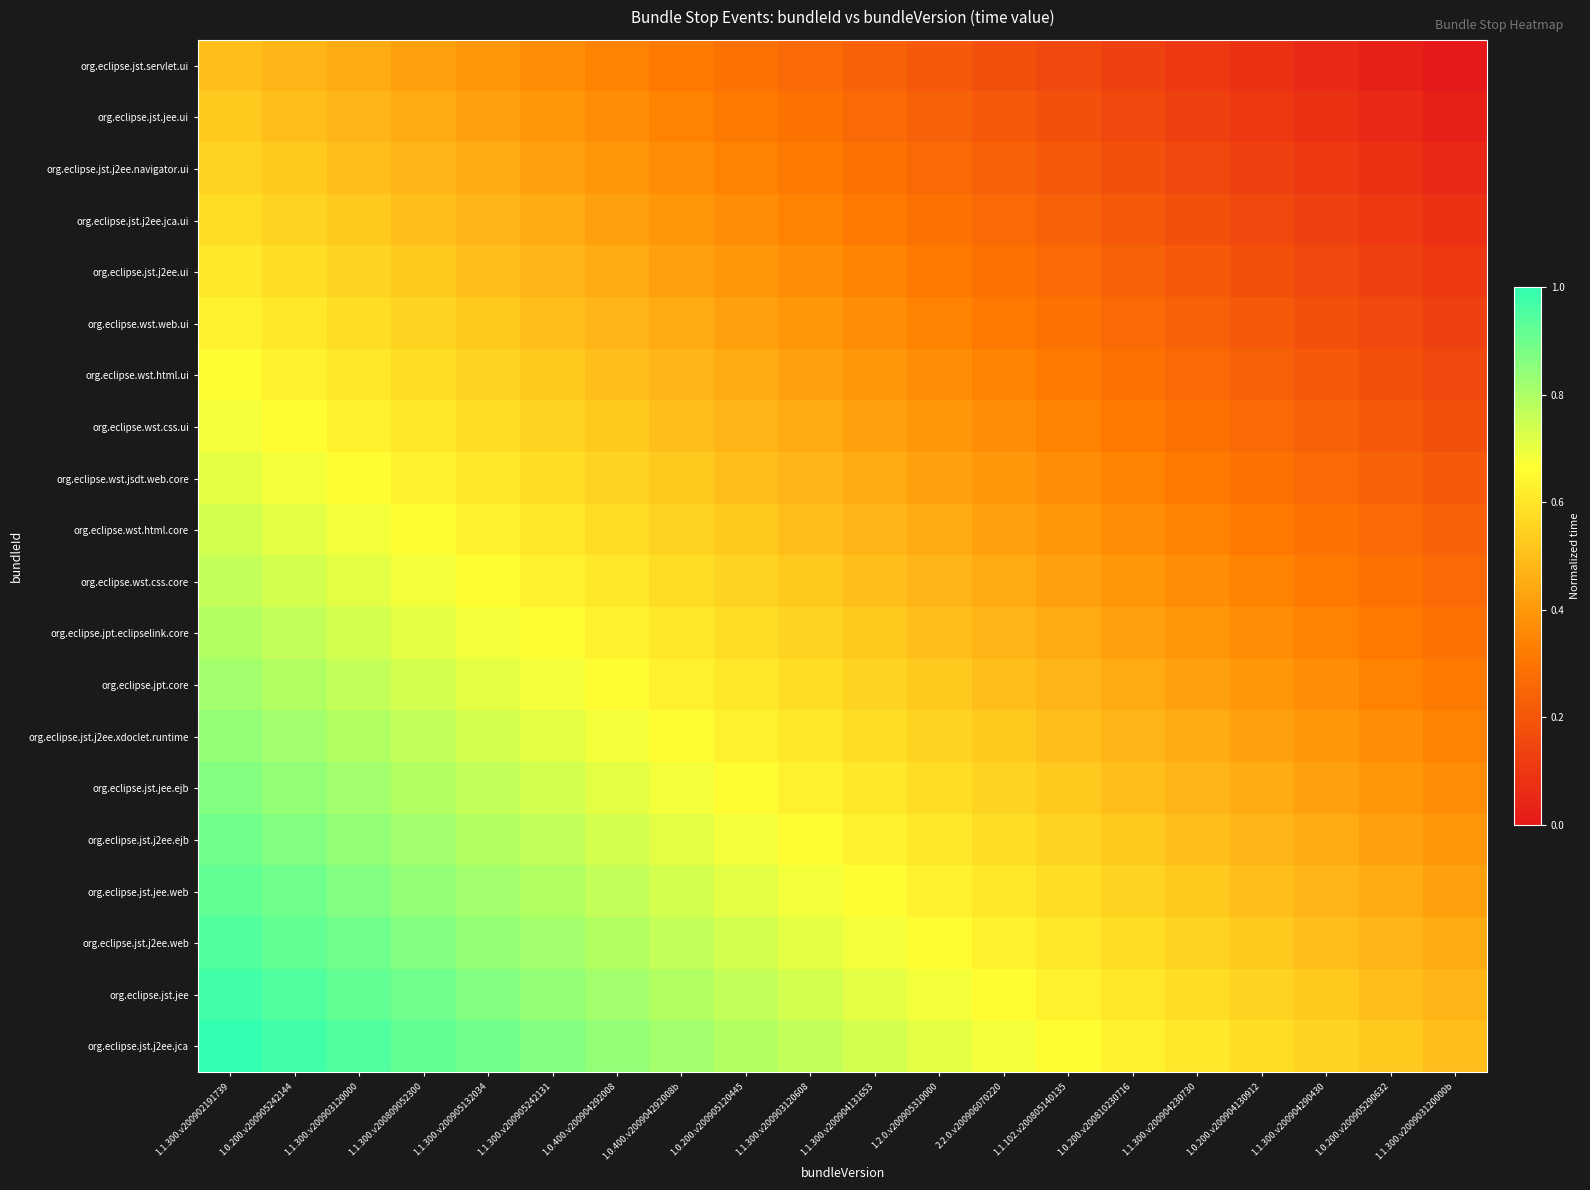

Reading left to right, extract all data points from this chart.

org.eclipse.jst.servlet.ui: 1.1.300.v200902191739=0.5	1.0.200.v200905242144=0.5	1.1.300.v200903120000=0.4	1.1.300.v200809052300=0.4	1.1.300.v200905132034=0.4	1.1.300.v200905242131=0.4	1.0.400.v200904292008=0.3	1.0.400.v200904292008b=0.3	1.0.200.v200905120445=0.3	1.1.300.v200903120608=0.3	1.1.300.v200904131653=0.2	1.2.0.v200905310000=0.2	2.2.0.v200906070220=0.2	1.1.102.v200805140135=0.2	1.0.200.v200810230716=0.1	1.1.300.v200904230730=0.1	1.0.200.v200904130912=0.1	1.1.300.v200904290430=0.1	1.0.200.v200905290632=0.0	1.1.300.v200903120000b=0.0
org.eclipse.jst.jee.ui: 1.1.300.v200902191739=0.5	1.0.200.v200905242144=0.5	1.1.300.v200903120000=0.5	1.1.300.v200809052300=0.4	1.1.300.v200905132034=0.4	1.1.300.v200905242131=0.4	1.0.400.v200904292008=0.4	1.0.400.v200904292008b=0.3	1.0.200.v200905120445=0.3	1.1.300.v200903120608=0.3	1.1.300.v200904131653=0.3	1.2.0.v200905310000=0.2	2.2.0.v200906070220=0.2	1.1.102.v200805140135=0.2	1.0.200.v200810230716=0.2	1.1.300.v200904230730=0.1	1.0.200.v200904130912=0.1	1.1.300.v200904290430=0.1	1.0.200.v200905290632=0.1	1.1.300.v200903120000b=0.0
org.eclipse.jst.j2ee.navigator.ui: 1.1.300.v200902191739=0.6	1.0.200.v200905242144=0.5	1.1.300.v200903120000=0.5	1.1.300.v200809052300=0.5	1.1.300.v200905132034=0.4	1.1.300.v200905242131=0.4	1.0.400.v200904292008=0.4	1.0.400.v200904292008b=0.4	1.0.200.v200905120445=0.3	1.1.300.v200903120608=0.3	1.1.300.v200904131653=0.3	1.2.0.v200905310000=0.3	2.2.0.v200906070220=0.2	1.1.102.v200805140135=0.2	1.0.200.v200810230716=0.2	1.1.300.v200904230730=0.2	1.0.200.v200904130912=0.1	1.1.300.v200904290430=0.1	1.0.200.v200905290632=0.1	1.1.300.v200903120000b=0.1
org.eclipse.jst.j2ee.jca.ui: 1.1.300.v200902191739=0.6	1.0.200.v200905242144=0.6	1.1.300.v200903120000=0.5	1.1.300.v200809052300=0.5	1.1.300.v200905132034=0.5	1.1.300.v200905242131=0.4	1.0.400.v200904292008=0.4	1.0.400.v200904292008b=0.4	1.0.200.v200905120445=0.4	1.1.300.v200903120608=0.3	1.1.300.v200904131653=0.3	1.2.0.v200905310000=0.3	2.2.0.v200906070220=0.3	1.1.102.v200805140135=0.2	1.0.200.v200810230716=0.2	1.1.300.v200904230730=0.2	1.0.200.v200904130912=0.2	1.1.300.v200904290430=0.1	1.0.200.v200905290632=0.1	1.1.300.v200903120000b=0.1
org.eclipse.jst.j2ee.ui: 1.1.300.v200902191739=0.6	1.0.200.v200905242144=0.6	1.1.300.v200903120000=0.6	1.1.300.v200809052300=0.5	1.1.300.v200905132034=0.5	1.1.300.v200905242131=0.5	1.0.400.v200904292008=0.4	1.0.400.v200904292008b=0.4	1.0.200.v200905120445=0.4	1.1.300.v200903120608=0.4	1.1.300.v200904131653=0.3	1.2.0.v200905310000=0.3	2.2.0.v200906070220=0.3	1.1.102.v200805140135=0.3	1.0.200.v200810230716=0.2	1.1.300.v200904230730=0.2	1.0.200.v200904130912=0.2	1.1.300.v200904290430=0.2	1.0.200.v200905290632=0.1	1.1.300.v200903120000b=0.1
org.eclipse.wst.web.ui: 1.1.300.v200902191739=0.6	1.0.200.v200905242144=0.6	1.1.300.v200903120000=0.6	1.1.300.v200809052300=0.6	1.1.300.v200905132034=0.5	1.1.300.v200905242131=0.5	1.0.400.v200904292008=0.5	1.0.400.v200904292008b=0.4	1.0.200.v200905120445=0.4	1.1.300.v200903120608=0.4	1.1.300.v200904131653=0.4	1.2.0.v200905310000=0.3	2.2.0.v200906070220=0.3	1.1.102.v200805140135=0.3	1.0.200.v200810230716=0.3	1.1.300.v200904230730=0.2	1.0.200.v200904130912=0.2	1.1.300.v200904290430=0.2	1.0.200.v200905290632=0.2	1.1.300.v200903120000b=0.1
org.eclipse.wst.html.ui: 1.1.300.v200902191739=0.7	1.0.200.v200905242144=0.6	1.1.300.v200903120000=0.6	1.1.300.v200809052300=0.6	1.1.300.v200905132034=0.6	1.1.300.v200905242131=0.5	1.0.400.v200904292008=0.5	1.0.400.v200904292008b=0.5	1.0.200.v200905120445=0.4	1.1.300.v200903120608=0.4	1.1.300.v200904131653=0.4	1.2.0.v200905310000=0.4	2.2.0.v200906070220=0.3	1.1.102.v200805140135=0.3	1.0.200.v200810230716=0.3	1.1.300.v200904230730=0.3	1.0.200.v200904130912=0.2	1.1.300.v200904290430=0.2	1.0.200.v200905290632=0.2	1.1.300.v200903120000b=0.2
org.eclipse.wst.css.ui: 1.1.300.v200902191739=0.7	1.0.200.v200905242144=0.7	1.1.300.v200903120000=0.6	1.1.300.v200809052300=0.6	1.1.300.v200905132034=0.6	1.1.300.v200905242131=0.6	1.0.400.v200904292008=0.5	1.0.400.v200904292008b=0.5	1.0.200.v200905120445=0.5	1.1.300.v200903120608=0.4	1.1.300.v200904131653=0.4	1.2.0.v200905310000=0.4	2.2.0.v200906070220=0.4	1.1.102.v200805140135=0.3	1.0.200.v200810230716=0.3	1.1.300.v200904230730=0.3	1.0.200.v200904130912=0.3	1.1.300.v200904290430=0.2	1.0.200.v200905290632=0.2	1.1.300.v200903120000b=0.2
org.eclipse.wst.jsdt.web.core: 1.1.300.v200902191739=0.7	1.0.200.v200905242144=0.7	1.1.300.v200903120000=0.7	1.1.300.v200809052300=0.6	1.1.300.v200905132034=0.6	1.1.300.v200905242131=0.6	1.0.400.v200904292008=0.6	1.0.400.v200904292008b=0.5	1.0.200.v200905120445=0.5	1.1.300.v200903120608=0.5	1.1.300.v200904131653=0.4	1.2.0.v200905310000=0.4	2.2.0.v200906070220=0.4	1.1.102.v200805140135=0.4	1.0.200.v200810230716=0.3	1.1.300.v200904230730=0.3	1.0.200.v200904130912=0.3	1.1.300.v200904290430=0.3	1.0.200.v200905290632=0.2	1.1.300.v200903120000b=0.2
org.eclipse.wst.html.core: 1.1.300.v200902191739=0.7	1.0.200.v200905242144=0.7	1.1.300.v200903120000=0.7	1.1.300.v200809052300=0.7	1.1.300.v200905132034=0.6	1.1.300.v200905242131=0.6	1.0.400.v200904292008=0.6	1.0.400.v200904292008b=0.6	1.0.200.v200905120445=0.5	1.1.300.v200903120608=0.5	1.1.300.v200904131653=0.5	1.2.0.v200905310000=0.4	2.2.0.v200906070220=0.4	1.1.102.v200805140135=0.4	1.0.200.v200810230716=0.4	1.1.300.v200904230730=0.3	1.0.200.v200904130912=0.3	1.1.300.v200904290430=0.3	1.0.200.v200905290632=0.3	1.1.300.v200903120000b=0.2
org.eclipse.wst.css.core: 1.1.300.v200902191739=0.8	1.0.200.v200905242144=0.7	1.1.300.v200903120000=0.7	1.1.300.v200809052300=0.7	1.1.300.v200905132034=0.7	1.1.300.v200905242131=0.6	1.0.400.v200904292008=0.6	1.0.400.v200904292008b=0.6	1.0.200.v200905120445=0.6	1.1.300.v200903120608=0.5	1.1.300.v200904131653=0.5	1.2.0.v200905310000=0.5	2.2.0.v200906070220=0.4	1.1.102.v200805140135=0.4	1.0.200.v200810230716=0.4	1.1.300.v200904230730=0.4	1.0.200.v200904130912=0.3	1.1.300.v200904290430=0.3	1.0.200.v200905290632=0.3	1.1.300.v200903120000b=0.3
org.eclipse.jpt.eclipselink.core: 1.1.300.v200902191739=0.8	1.0.200.v200905242144=0.8	1.1.300.v200903120000=0.7	1.1.300.v200809052300=0.7	1.1.300.v200905132034=0.7	1.1.300.v200905242131=0.7	1.0.400.v200904292008=0.6	1.0.400.v200904292008b=0.6	1.0.200.v200905120445=0.6	1.1.300.v200903120608=0.6	1.1.300.v200904131653=0.5	1.2.0.v200905310000=0.5	2.2.0.v200906070220=0.5	1.1.102.v200805140135=0.4	1.0.200.v200810230716=0.4	1.1.300.v200904230730=0.4	1.0.200.v200904130912=0.4	1.1.300.v200904290430=0.3	1.0.200.v200905290632=0.3	1.1.300.v200903120000b=0.3
org.eclipse.jpt.core: 1.1.300.v200902191739=0.8	1.0.200.v200905242144=0.8	1.1.300.v200903120000=0.8	1.1.300.v200809052300=0.7	1.1.300.v200905132034=0.7	1.1.300.v200905242131=0.7	1.0.400.v200904292008=0.7	1.0.400.v200904292008b=0.6	1.0.200.v200905120445=0.6	1.1.300.v200903120608=0.6	1.1.300.v200904131653=0.6	1.2.0.v200905310000=0.5	2.2.0.v200906070220=0.5	1.1.102.v200805140135=0.5	1.0.200.v200810230716=0.4	1.1.300.v200904230730=0.4	1.0.200.v200904130912=0.4	1.1.300.v200904290430=0.4	1.0.200.v200905290632=0.3	1.1.300.v200903120000b=0.3
org.eclipse.jst.j2ee.xdoclet.runtime: 1.1.300.v200902191739=0.8	1.0.200.v200905242144=0.8	1.1.300.v200903120000=0.8	1.1.300.v200809052300=0.8	1.1.300.v200905132034=0.7	1.1.300.v200905242131=0.7	1.0.400.v200904292008=0.7	1.0.400.v200904292008b=0.7	1.0.200.v200905120445=0.6	1.1.300.v200903120608=0.6	1.1.300.v200904131653=0.6	1.2.0.v200905310000=0.6	2.2.0.v200906070220=0.5	1.1.102.v200805140135=0.5	1.0.200.v200810230716=0.5	1.1.300.v200904230730=0.4	1.0.200.v200904130912=0.4	1.1.300.v200904290430=0.4	1.0.200.v200905290632=0.4	1.1.300.v200903120000b=0.3
org.eclipse.jst.jee.ejb: 1.1.300.v200902191739=0.9	1.0.200.v200905242144=0.8	1.1.300.v200903120000=0.8	1.1.300.v200809052300=0.8	1.1.300.v200905132034=0.8	1.1.300.v200905242131=0.7	1.0.400.v200904292008=0.7	1.0.400.v200904292008b=0.7	1.0.200.v200905120445=0.7	1.1.300.v200903120608=0.6	1.1.300.v200904131653=0.6	1.2.0.v200905310000=0.6	2.2.0.v200906070220=0.6	1.1.102.v200805140135=0.5	1.0.200.v200810230716=0.5	1.1.300.v200904230730=0.5	1.0.200.v200904130912=0.4	1.1.300.v200904290430=0.4	1.0.200.v200905290632=0.4	1.1.300.v200903120000b=0.4
org.eclipse.jst.j2ee.ejb: 1.1.300.v200902191739=0.9	1.0.200.v200905242144=0.9	1.1.300.v200903120000=0.8	1.1.300.v200809052300=0.8	1.1.300.v200905132034=0.8	1.1.300.v200905242131=0.8	1.0.400.v200904292008=0.7	1.0.400.v200904292008b=0.7	1.0.200.v200905120445=0.7	1.1.300.v200903120608=0.7	1.1.300.v200904131653=0.6	1.2.0.v200905310000=0.6	2.2.0.v200906070220=0.6	1.1.102.v200805140135=0.6	1.0.200.v200810230716=0.5	1.1.300.v200904230730=0.5	1.0.200.v200904130912=0.5	1.1.300.v200904290430=0.4	1.0.200.v200905290632=0.4	1.1.300.v200903120000b=0.4
org.eclipse.jst.jee.web: 1.1.300.v200902191739=0.9	1.0.200.v200905242144=0.9	1.1.300.v200903120000=0.9	1.1.300.v200809052300=0.8	1.1.300.v200905132034=0.8	1.1.300.v200905242131=0.8	1.0.400.v200904292008=0.8	1.0.400.v200904292008b=0.7	1.0.200.v200905120445=0.7	1.1.300.v200903120608=0.7	1.1.300.v200904131653=0.7	1.2.0.v200905310000=0.6	2.2.0.v200906070220=0.6	1.1.102.v200805140135=0.6	1.0.200.v200810230716=0.6	1.1.300.v200904230730=0.5	1.0.200.v200904130912=0.5	1.1.300.v200904290430=0.5	1.0.200.v200905290632=0.4	1.1.300.v200903120000b=0.4
org.eclipse.jst.j2ee.web: 1.1.300.v200902191739=0.9	1.0.200.v200905242144=0.9	1.1.300.v200903120000=0.9	1.1.300.v200809052300=0.9	1.1.300.v200905132034=0.8	1.1.300.v200905242131=0.8	1.0.400.v200904292008=0.8	1.0.400.v200904292008b=0.8	1.0.200.v200905120445=0.7	1.1.300.v200903120608=0.7	1.1.300.v200904131653=0.7	1.2.0.v200905310000=0.7	2.2.0.v200906070220=0.6	1.1.102.v200805140135=0.6	1.0.200.v200810230716=0.6	1.1.300.v200904230730=0.6	1.0.200.v200904130912=0.5	1.1.300.v200904290430=0.5	1.0.200.v200905290632=0.5	1.1.300.v200903120000b=0.4
org.eclipse.jst.jee: 1.1.300.v200902191739=1.0	1.0.200.v200905242144=0.9	1.1.300.v200903120000=0.9	1.1.300.v200809052300=0.9	1.1.300.v200905132034=0.9	1.1.300.v200905242131=0.8	1.0.400.v200904292008=0.8	1.0.400.v200904292008b=0.8	1.0.200.v200905120445=0.8	1.1.300.v200903120608=0.7	1.1.300.v200904131653=0.7	1.2.0.v200905310000=0.7	2.2.0.v200906070220=0.7	1.1.102.v200805140135=0.6	1.0.200.v200810230716=0.6	1.1.300.v200904230730=0.6	1.0.200.v200904130912=0.6	1.1.300.v200904290430=0.5	1.0.200.v200905290632=0.5	1.1.300.v200903120000b=0.5
org.eclipse.jst.j2ee.jca: 1.1.300.v200902191739=1.0	1.0.200.v200905242144=1.0	1.1.300.v200903120000=0.9	1.1.300.v200809052300=0.9	1.1.300.v200905132034=0.9	1.1.300.v200905242131=0.9	1.0.400.v200904292008=0.8	1.0.400.v200904292008b=0.8	1.0.200.v200905120445=0.8	1.1.300.v200903120608=0.8	1.1.300.v200904131653=0.7	1.2.0.v200905310000=0.7	2.2.0.v200906070220=0.7	1.1.102.v200805140135=0.7	1.0.200.v200810230716=0.6	1.1.300.v200904230730=0.6	1.0.200.v200904130912=0.6	1.1.300.v200904290430=0.6	1.0.200.v200905290632=0.5	1.1.300.v200903120000b=0.5